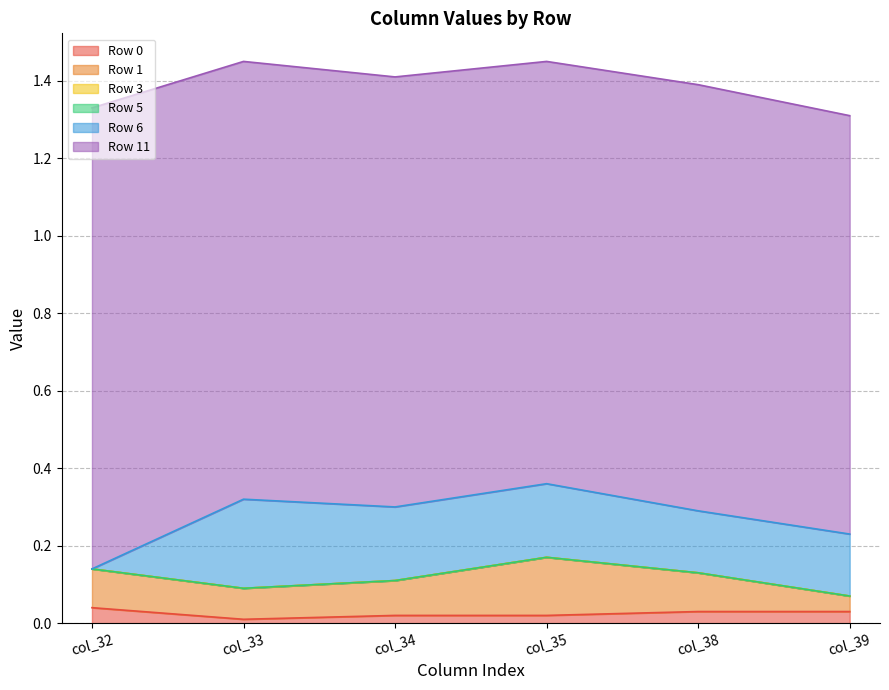

Which category has the highest value across all series?

col_32